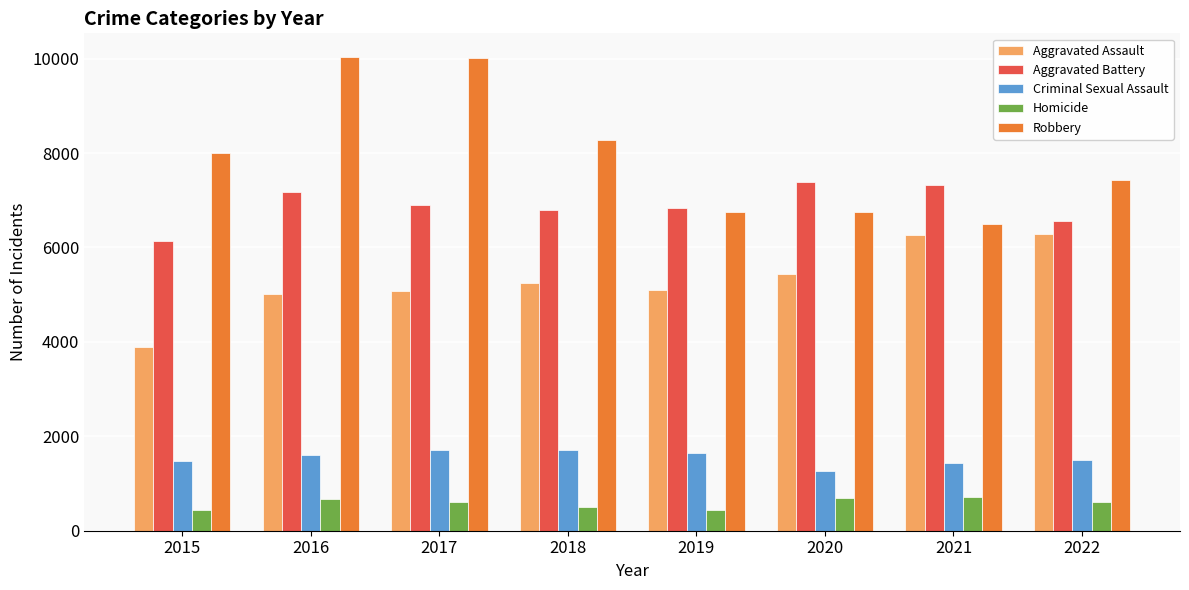

What is the difference between the maximum and minimum values in the Robbery series?

3544